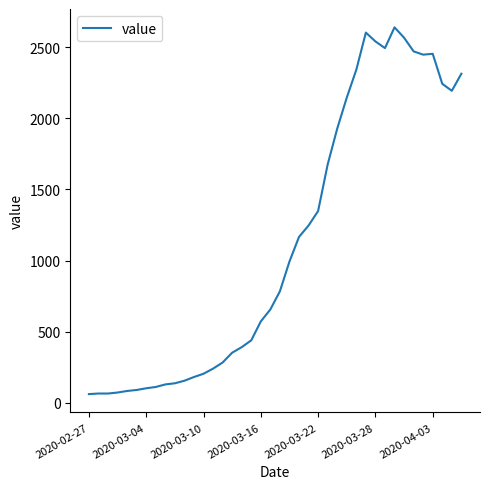

What is the maximum value shown in the chart?

2639